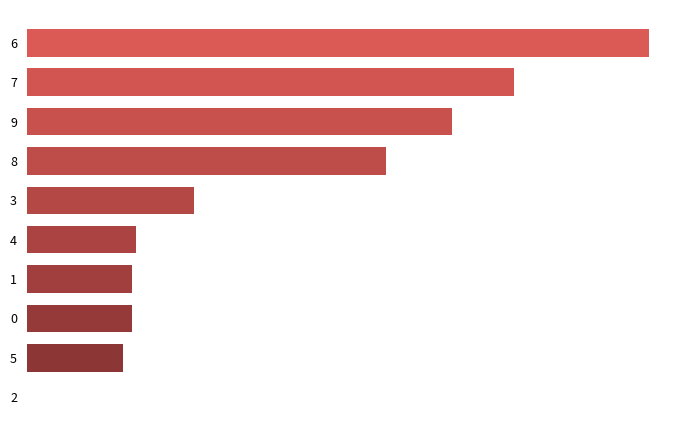

Are the bars horizontal?

Yes